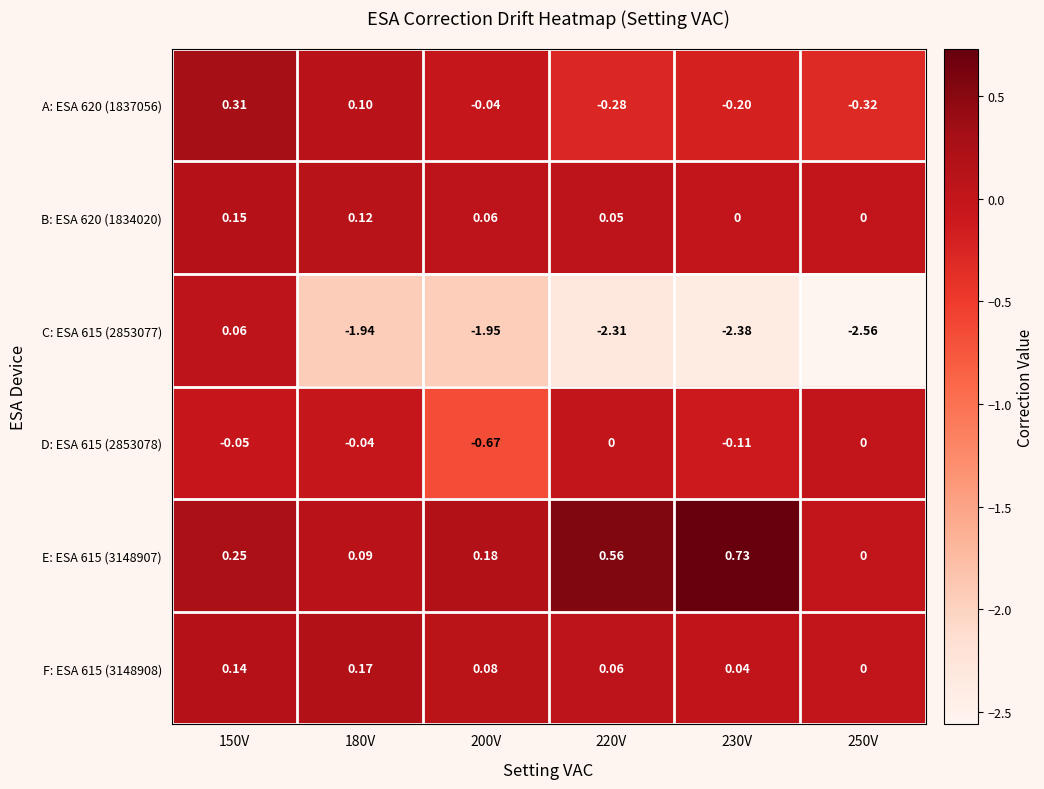

Is the value of A: ESA 620 (1837056) at 180V greater than the value of D: ESA 615 (2853078) at 180V?

Yes